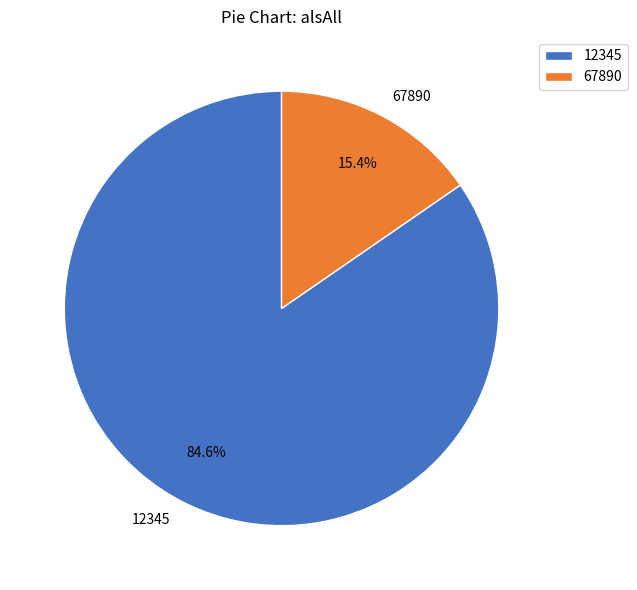

To the nearest percent, what portion does 12345 represent?

85%